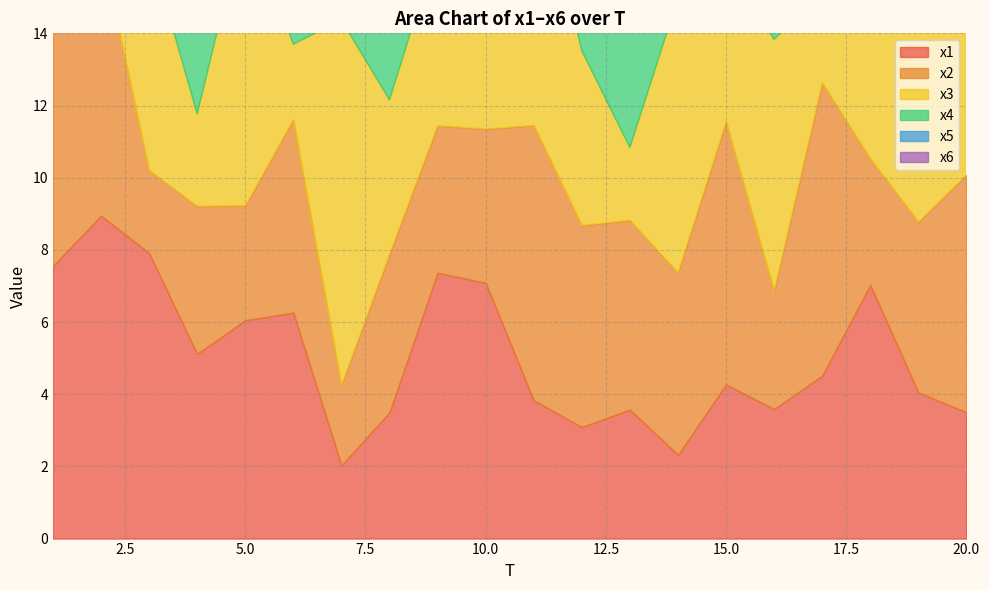

True or false: x4 has a value of 16.0 at 20.

False